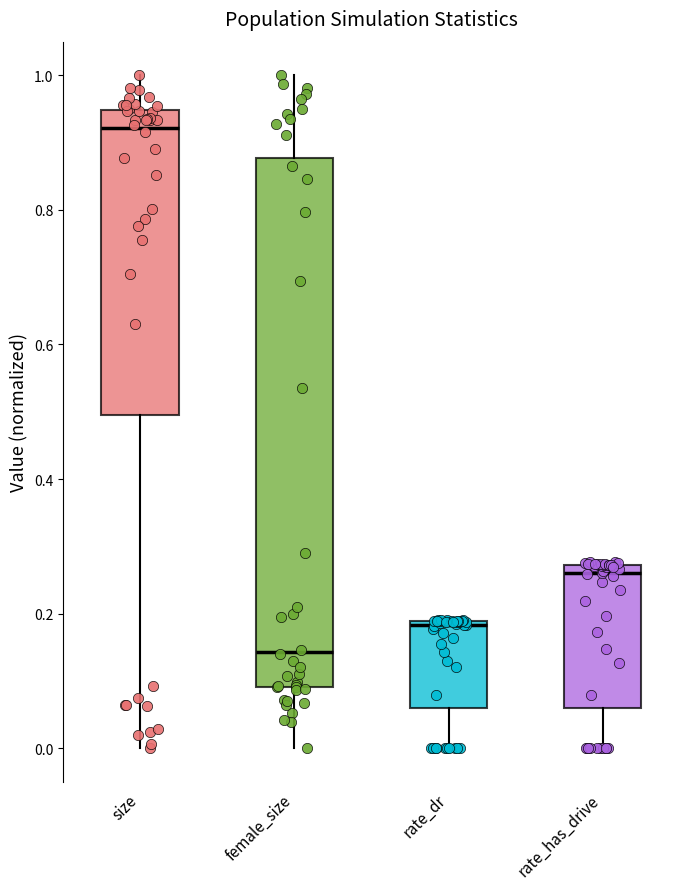

Reading left to right, transcribe this box plot: for each box, give where its median line is, the range the box spans, and where its two whiskers end, as read against the y-axis. The values are not printed on the chart, so give them approximately, as read against the axis.

size: median 0.92, box 0.50 to 0.94, whiskers 0.00 to 1.00
female_size: median 0.14, box 0.10 to 0.88, whiskers 0.00 to 1.00
rate_dr: median 0.18, box 0.06 to 0.18, whiskers 0.00 to 0.20
rate_has_drive: median 0.26, box 0.06 to 0.28, whiskers 0.00 to 0.28